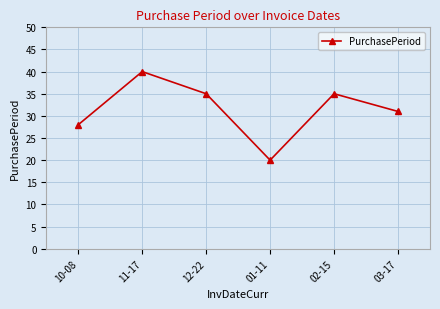

What is the change in value from 10-08 to 03-17?

+3